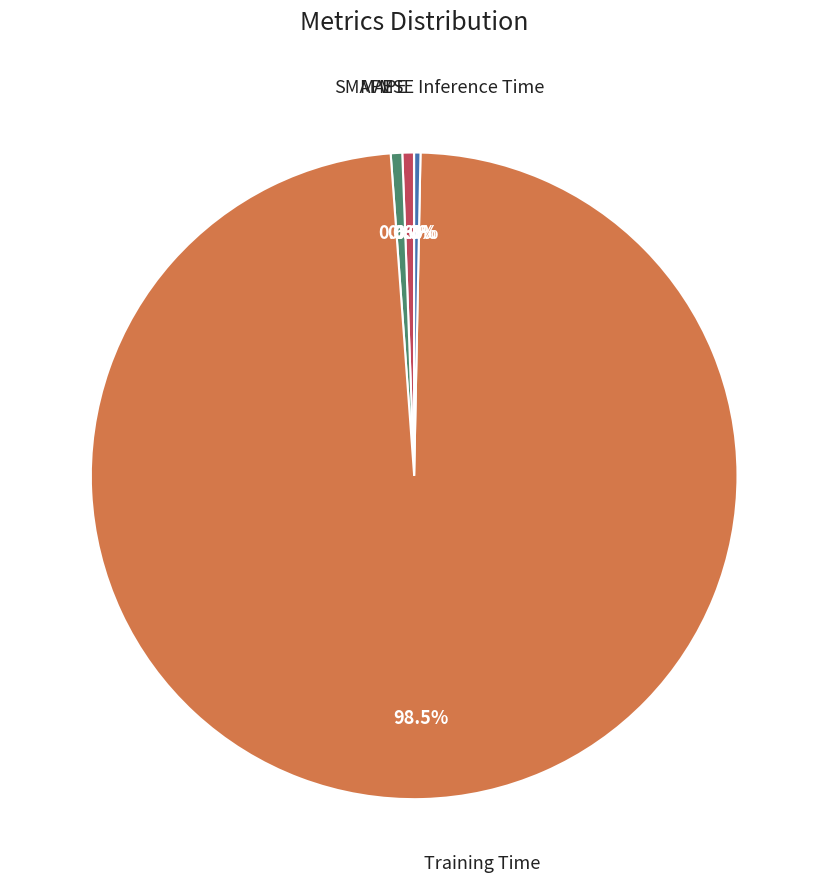

Is there a majority slice in this chart?

Yes